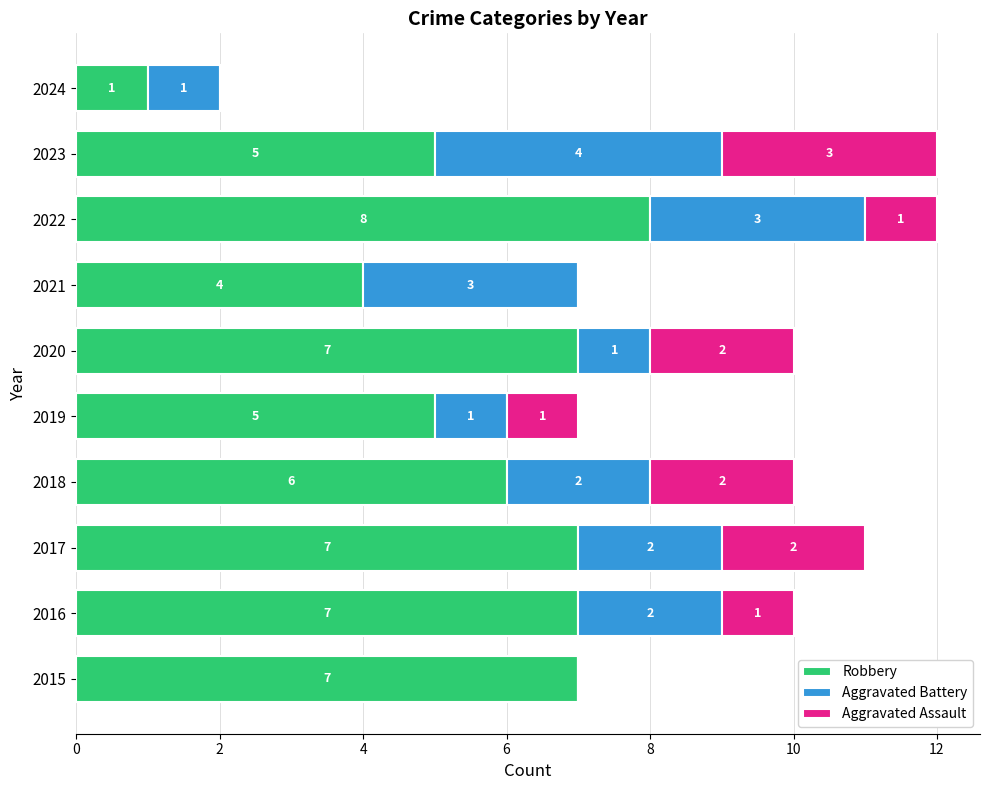

What is the sum of all Robbery values?

57